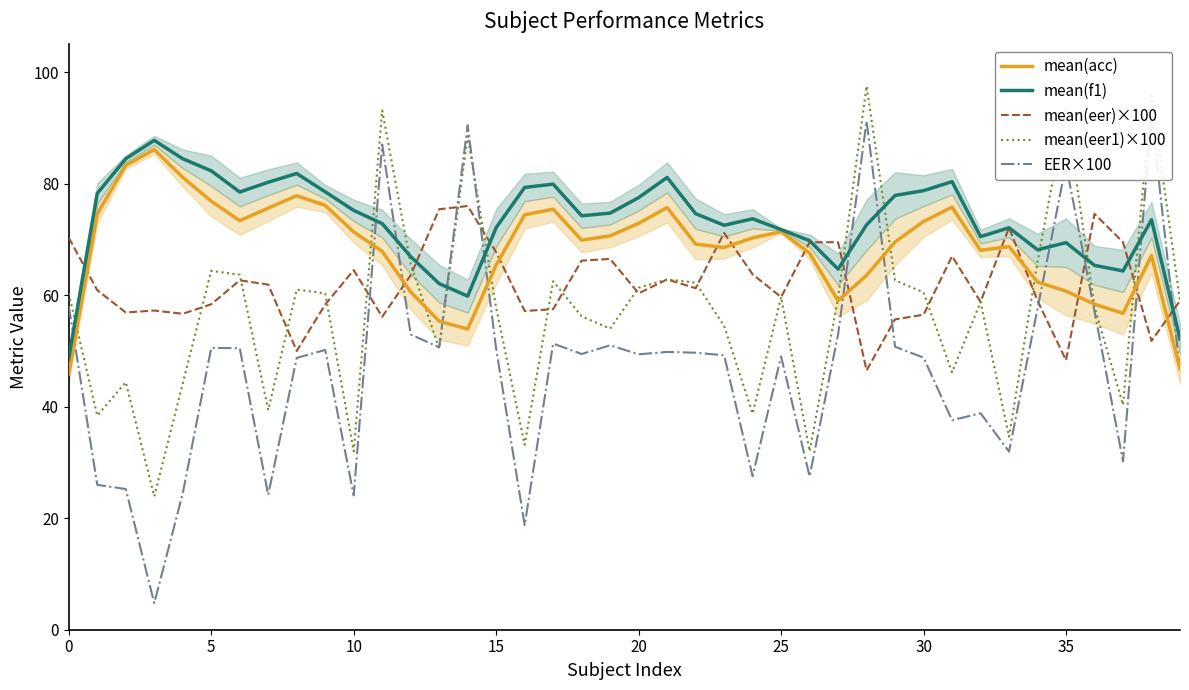

Is it true that mean(eer1)×100 equals 23.4 at 20?

False